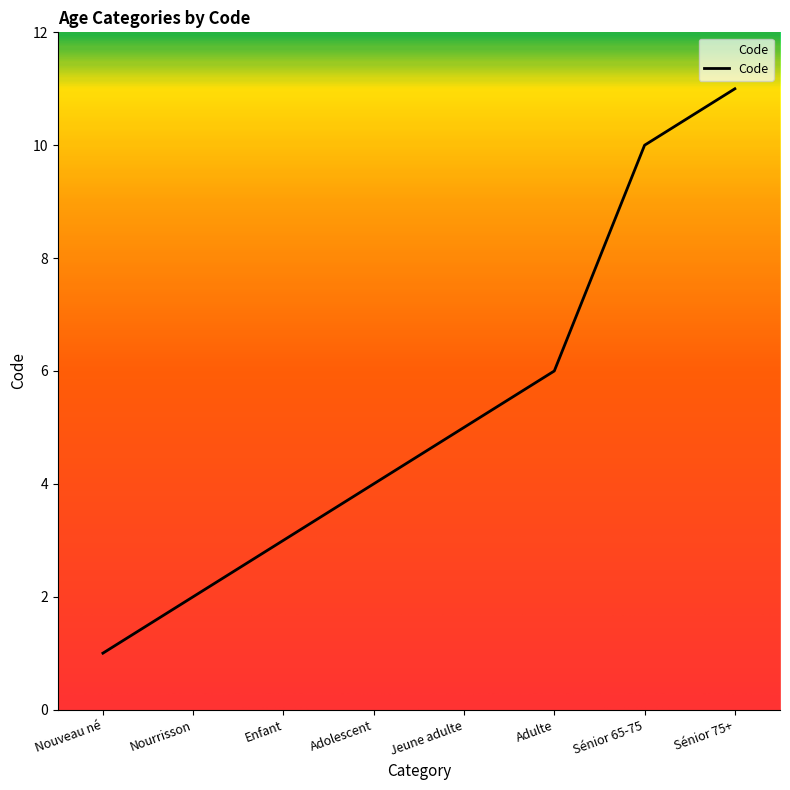

How many distinct data groups are displayed?

1